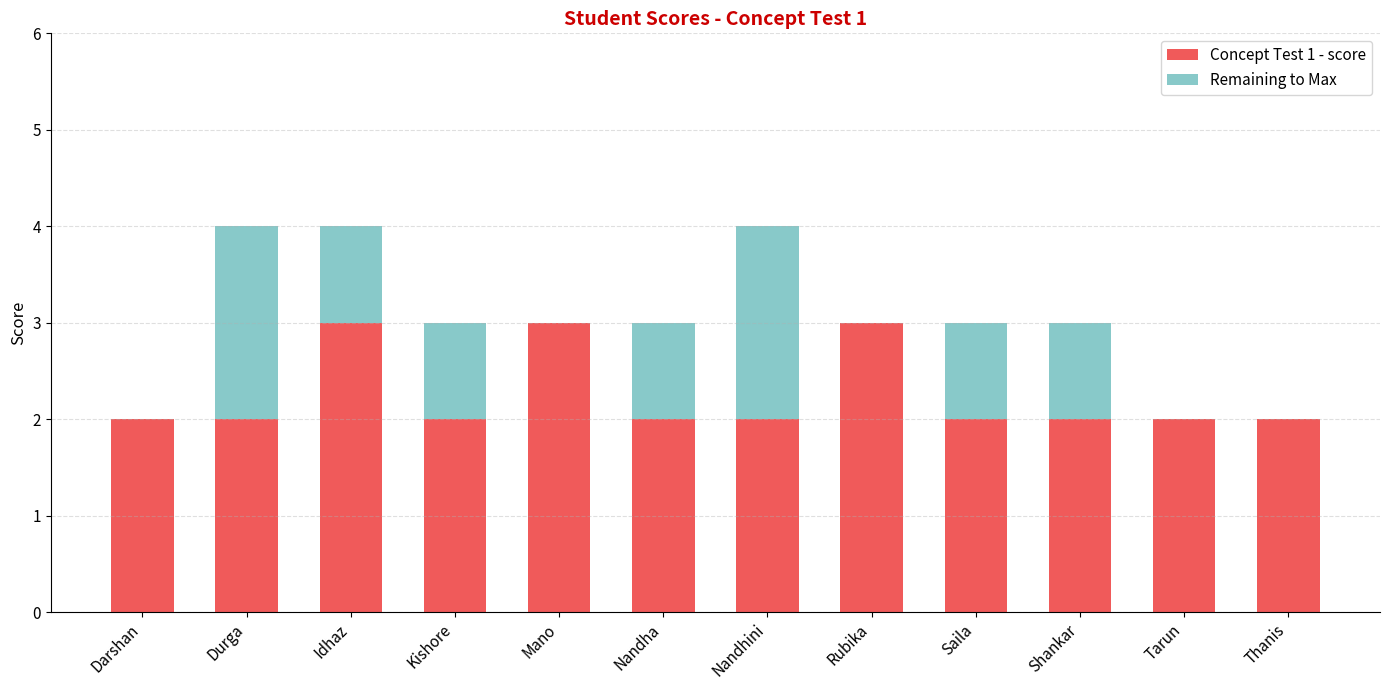

What is the total value across all series at Saila?

3